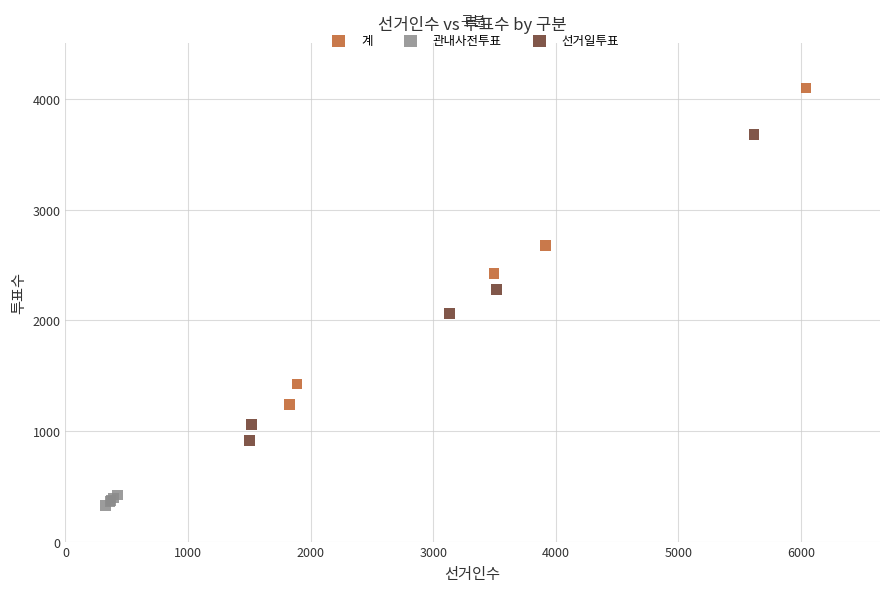

Which series reaches the maximum Y coordinate?

계